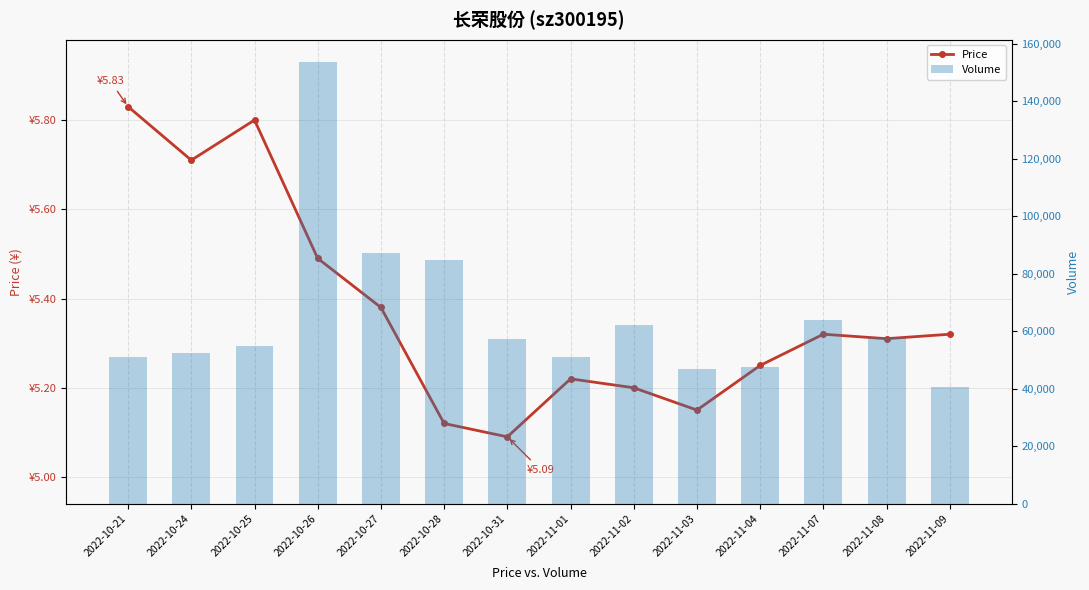

At how many categories does at least one series exceed 27500?

14